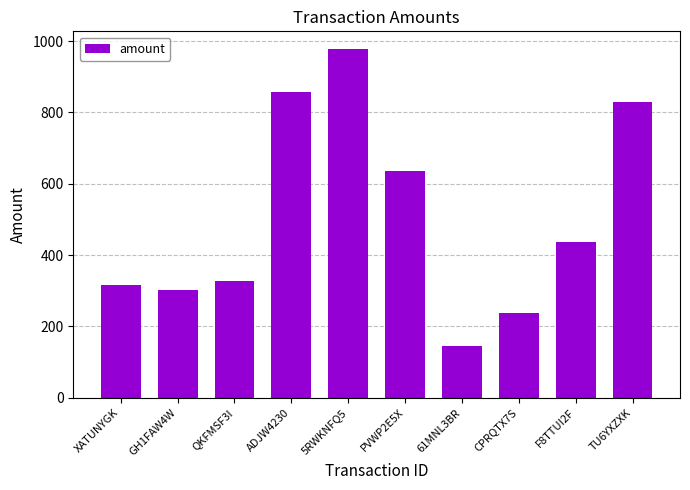

What is the sum of all values?

5070.0